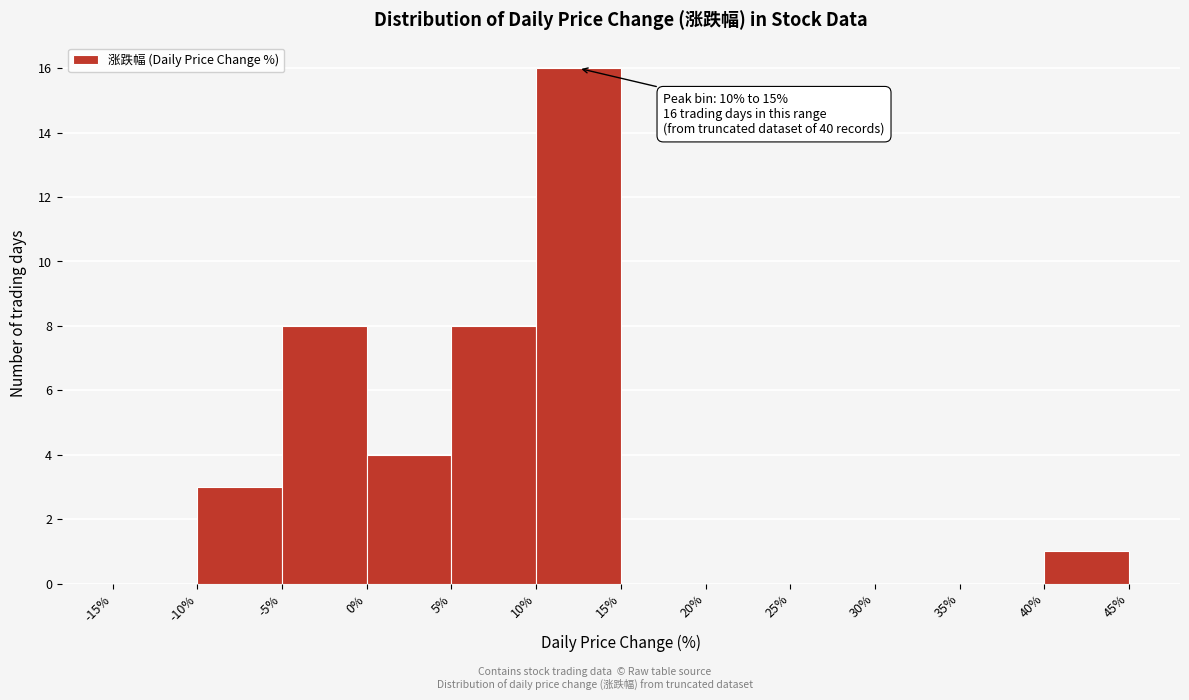

Which range on the x-axis has the tallest bar?

10% to 15%